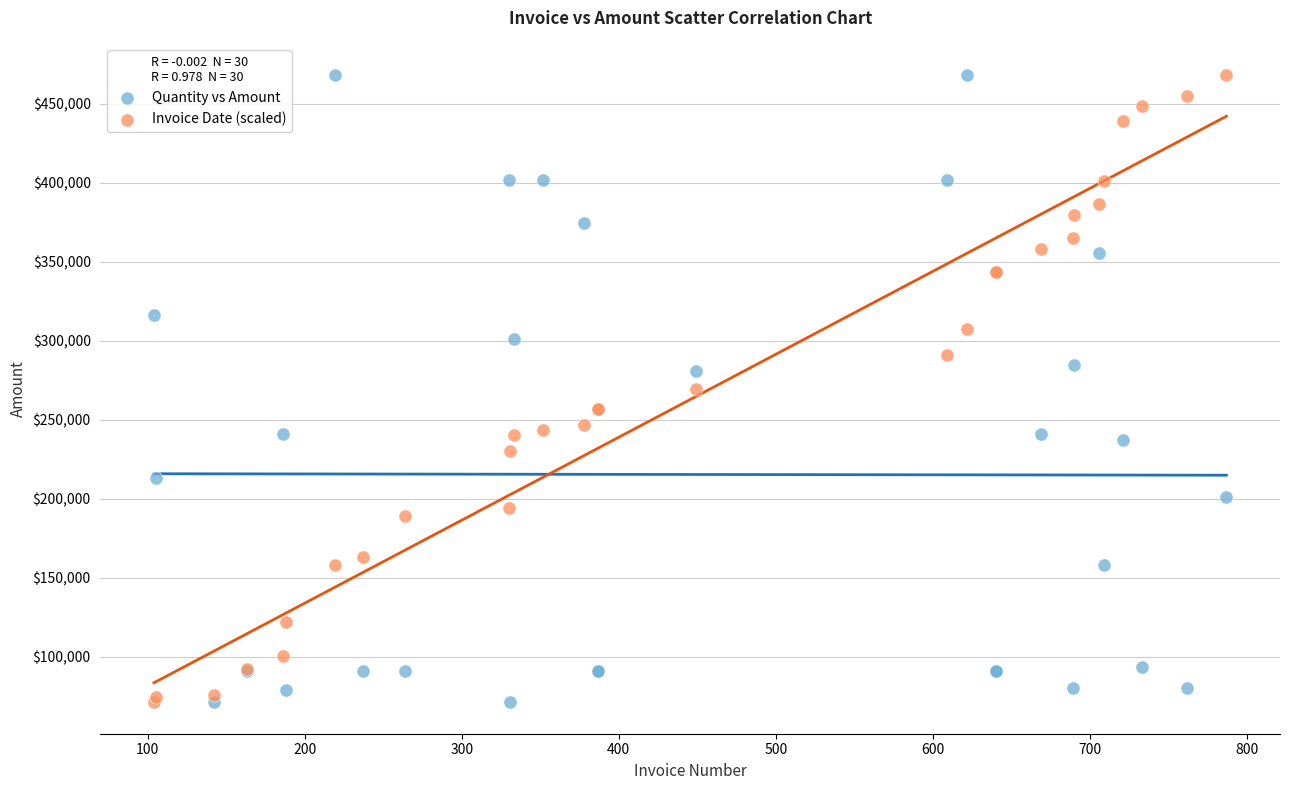

What is the X range (max minus min) for the scatter plot?

683.0